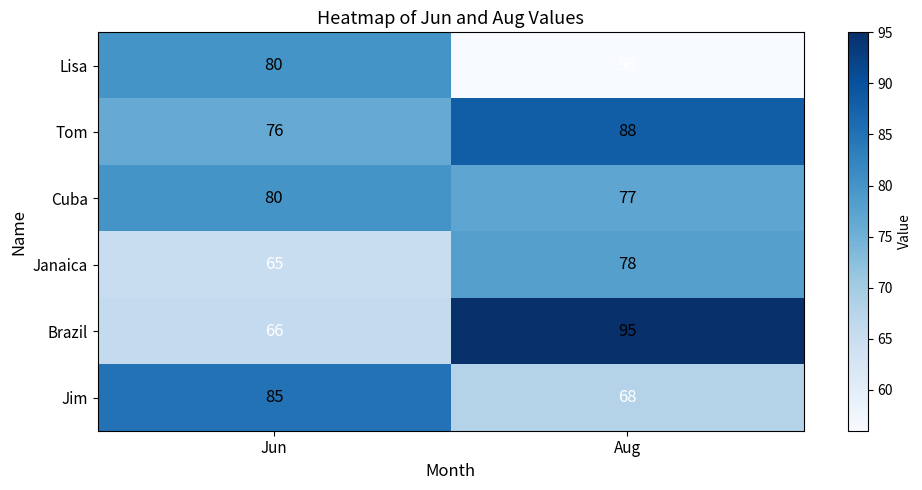

Reading right to left, list all the values displayed in this chart.

Lisa: 56	80
Tom: 88	76
Cuba: 77	80
Janaica: 78	65
Brazil: 95	66
Jim: 68	85